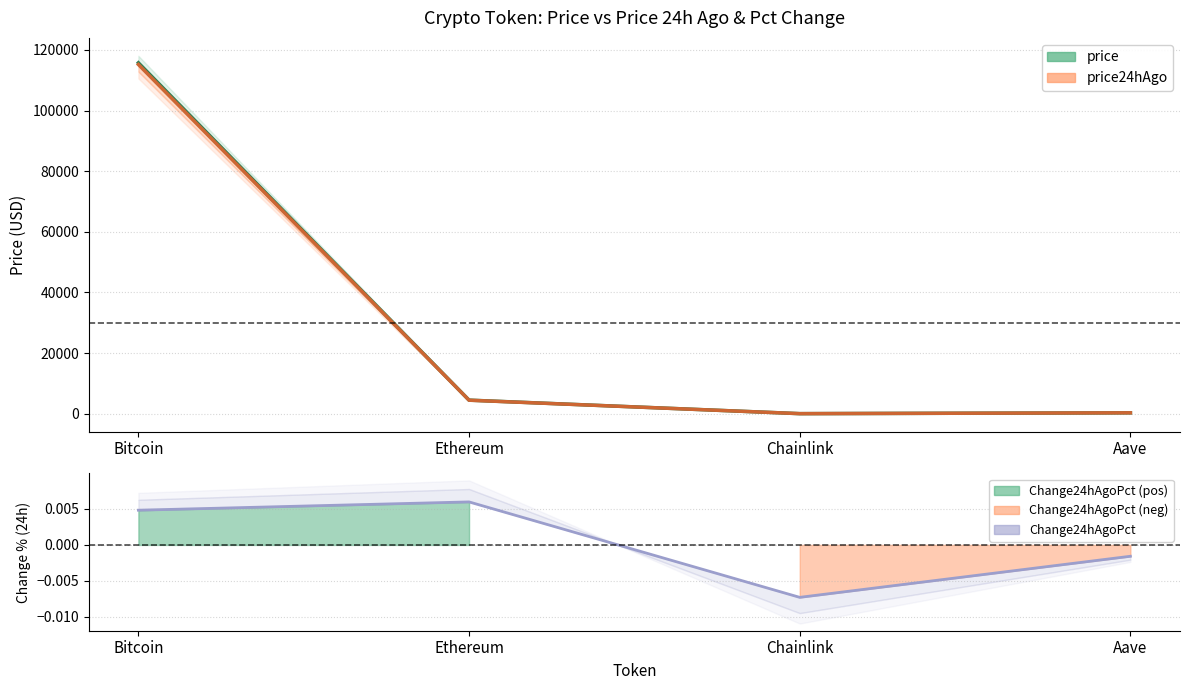

Reading left to right, what are all the values shown in this chart?

price: 115745.0	4480.9	23.3	297.2
price24hAgo: 115186.0	4454.1	23.5	297.7
Change24hAgoPct: 0.0	0.0	-0.0	-0.0